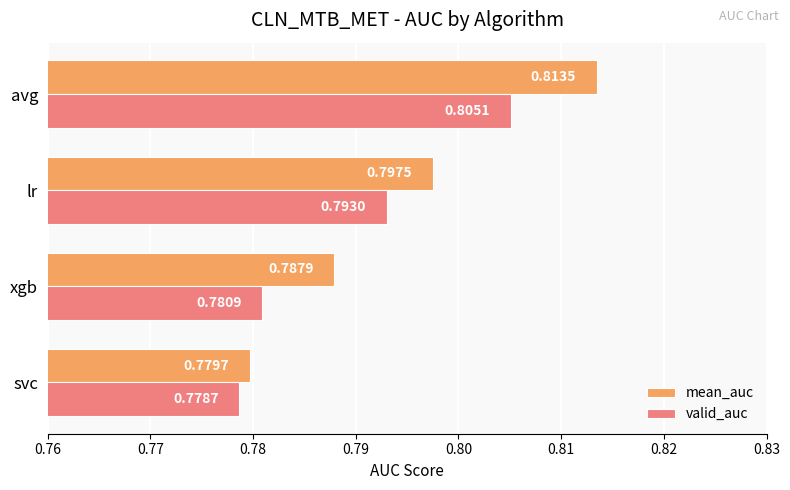

At avg, list the series in order from largest to smallest.

mean_auc, valid_auc